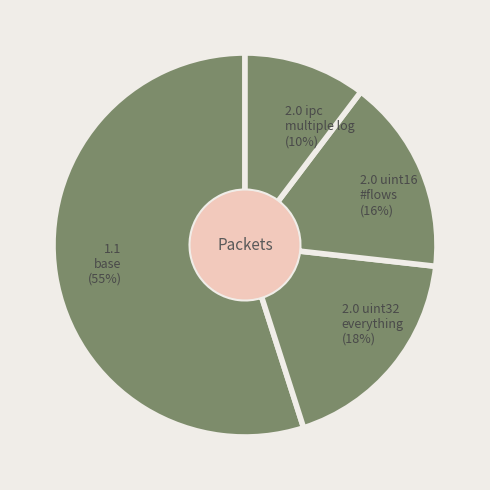

What percentage is the 2.0 ipc multiple log (10%) slice, to the nearest percent?

10%